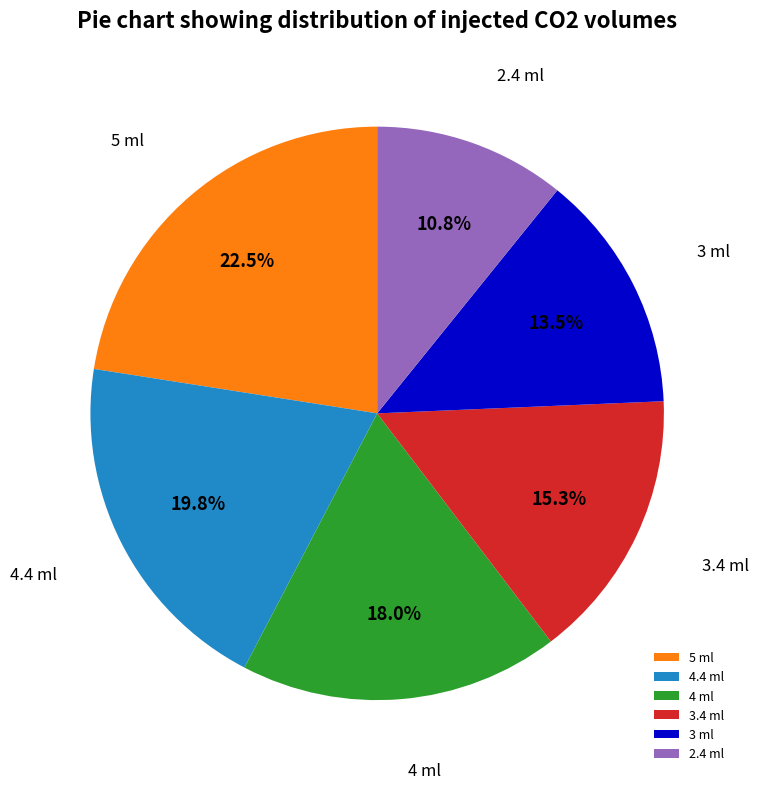

To the nearest percent, what percentage of the pie is 2.4 ml?

11%